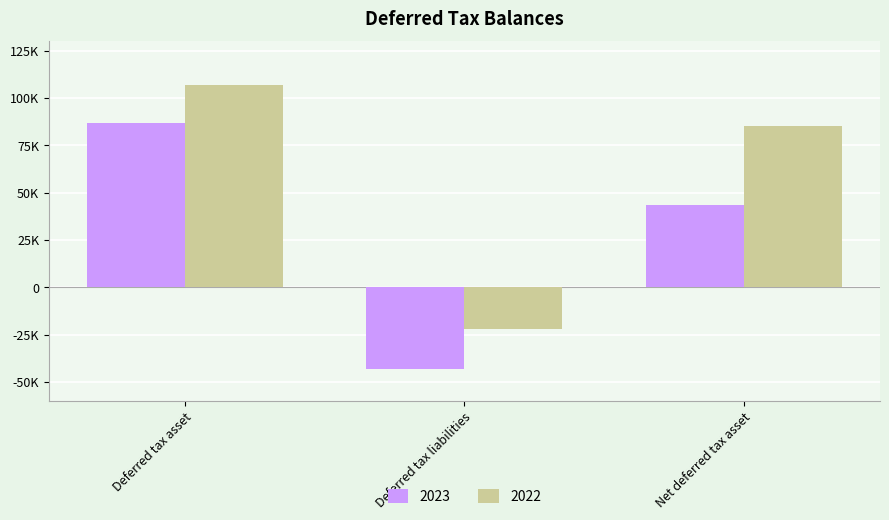

True or false: 2023 has a value of 130218 at Deferred tax asset.

False